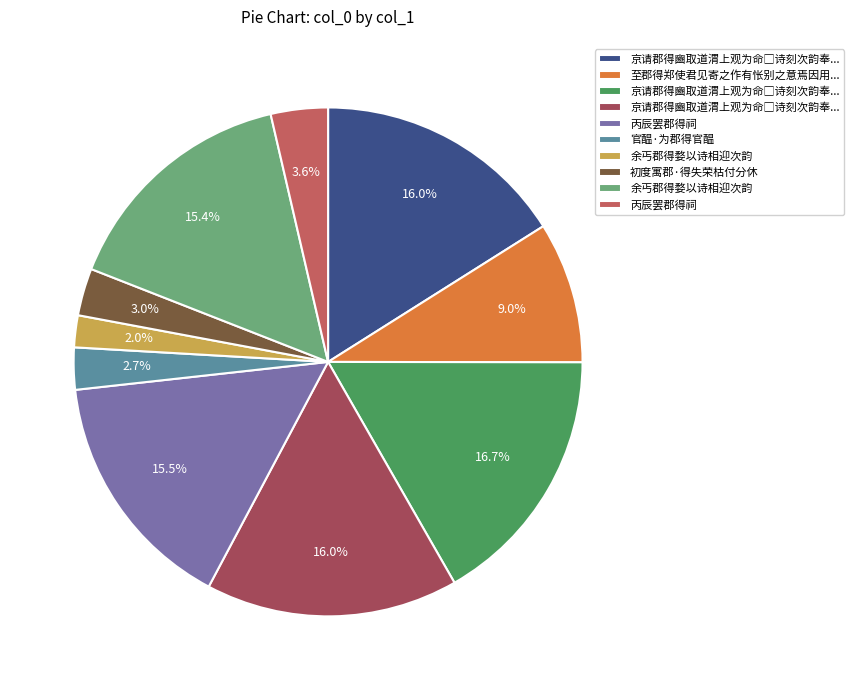

Is there any slice that represents more than half of the pie?

No